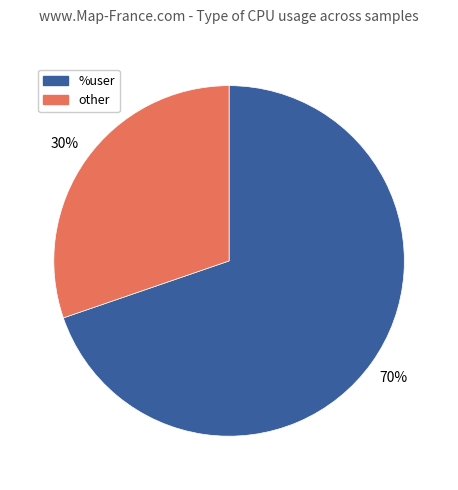

The %user slice represents 83% of the pie. True or false?

False